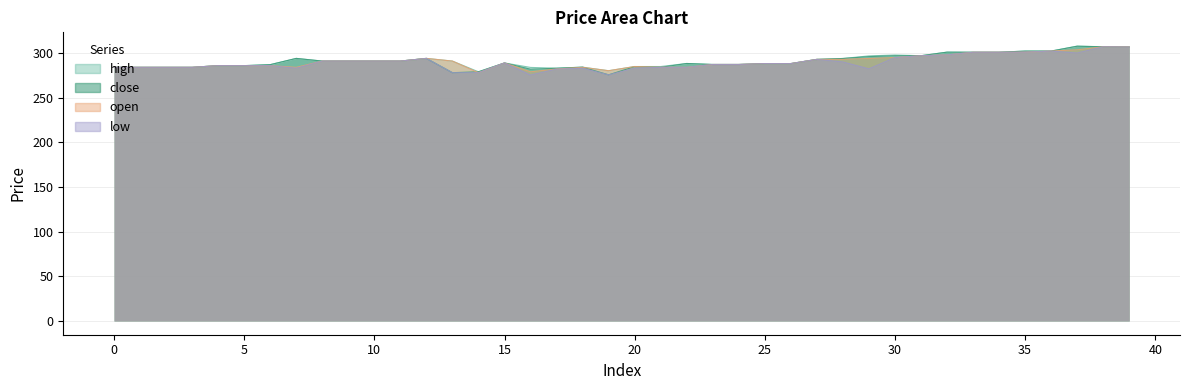

What is the total value across all series at 5?

1143.6